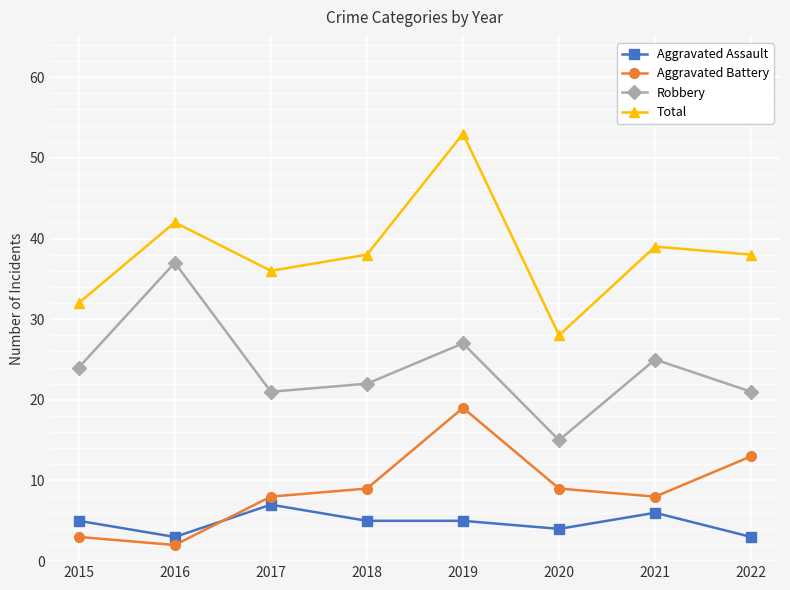

In Aggravated Battery, how many points are lower than both neighbors (excluding endpoints)?

2